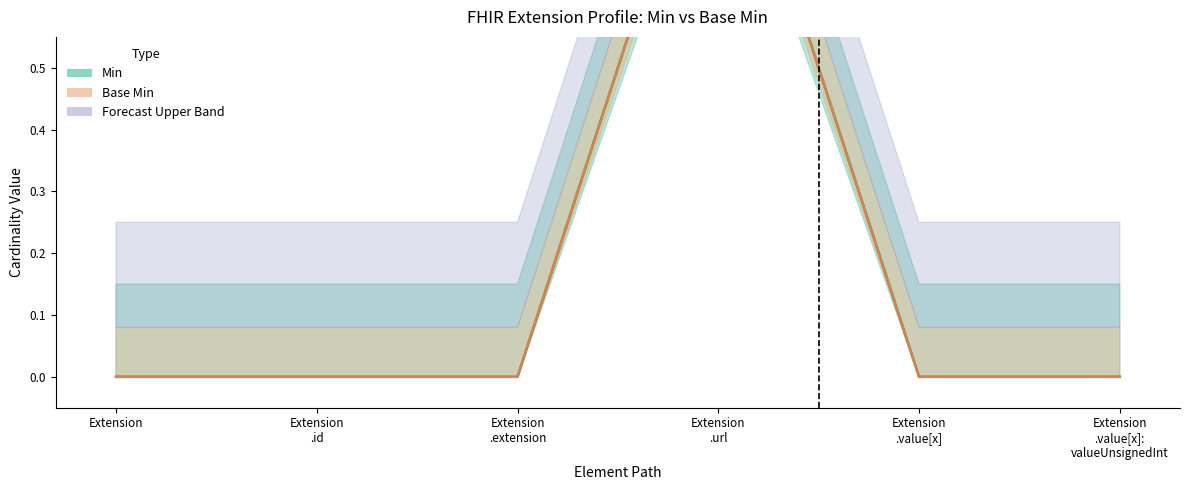

How many interior local peaks does the Base Min series have?

1